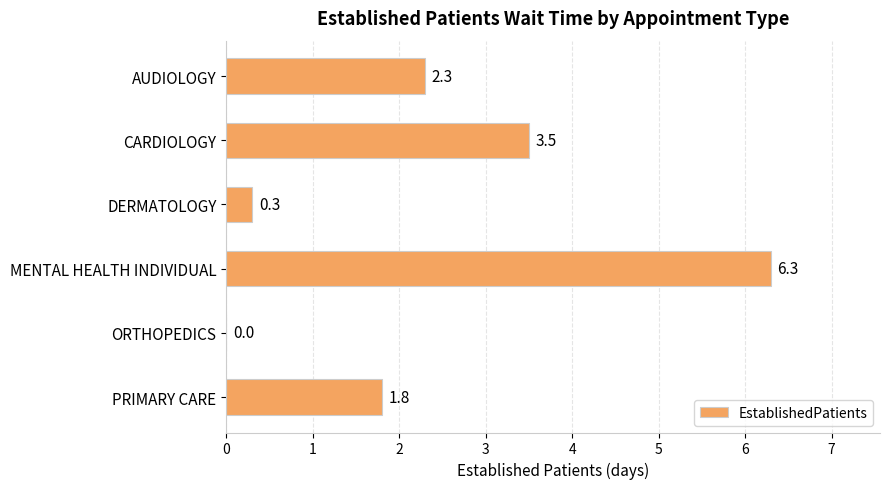

What is the sum of all values?

14.2